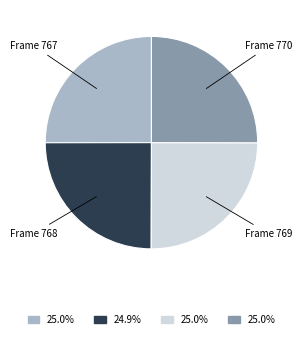

Count the number of slices in the pie.

4